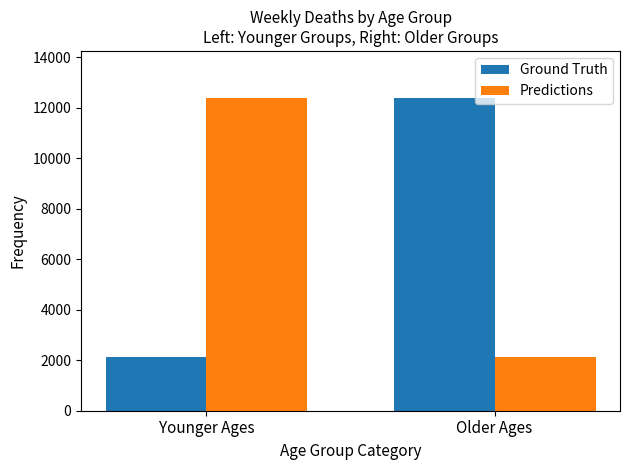

Count the Predictions values in the range 2138 to 12395.

2